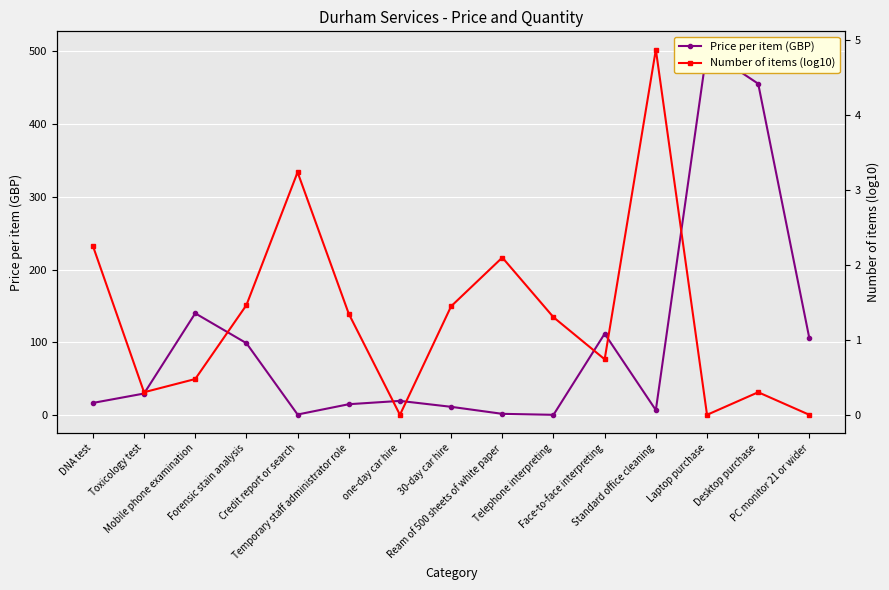

At which category is the sum across all series the highest?

Laptop purchase